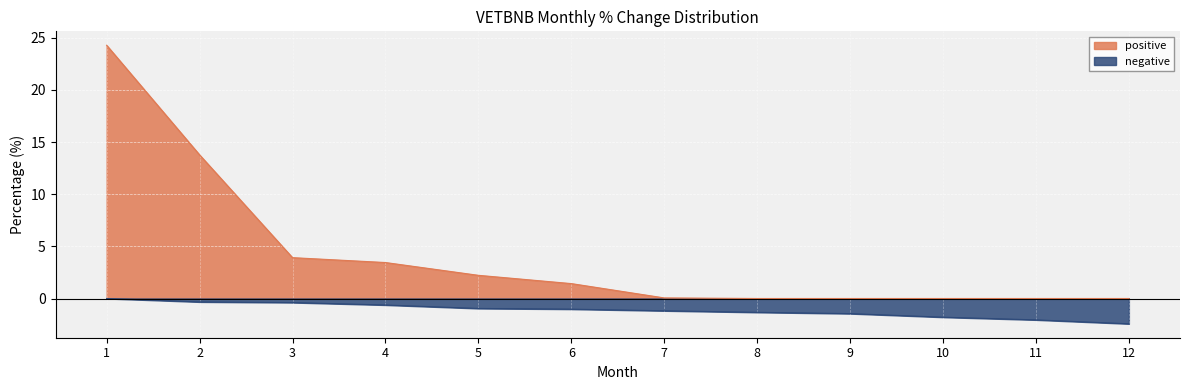

What is the spread (max minus min) of values at 11?

2.0